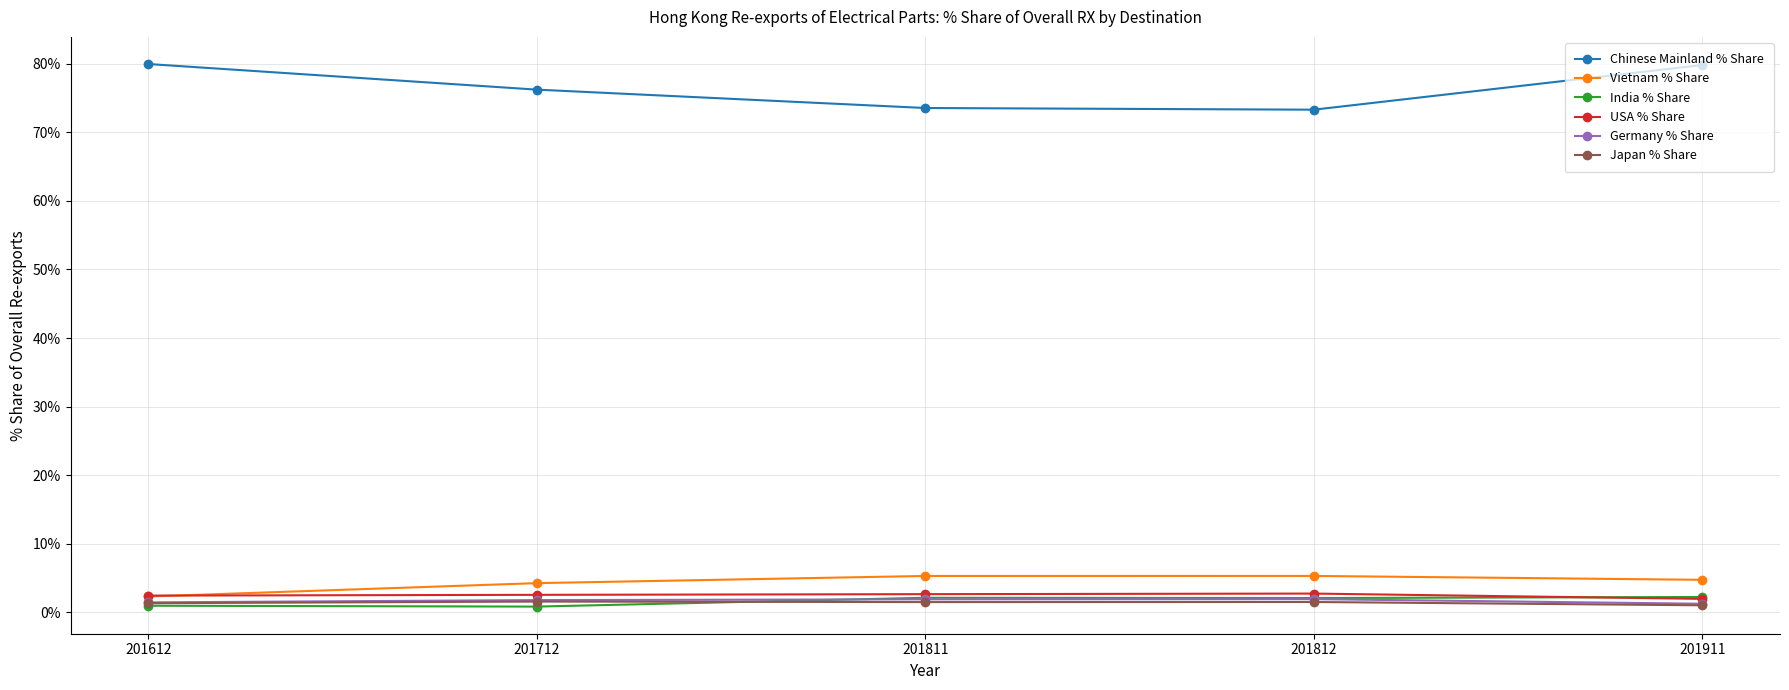

At how many categories does at least one series exceed 10?

5